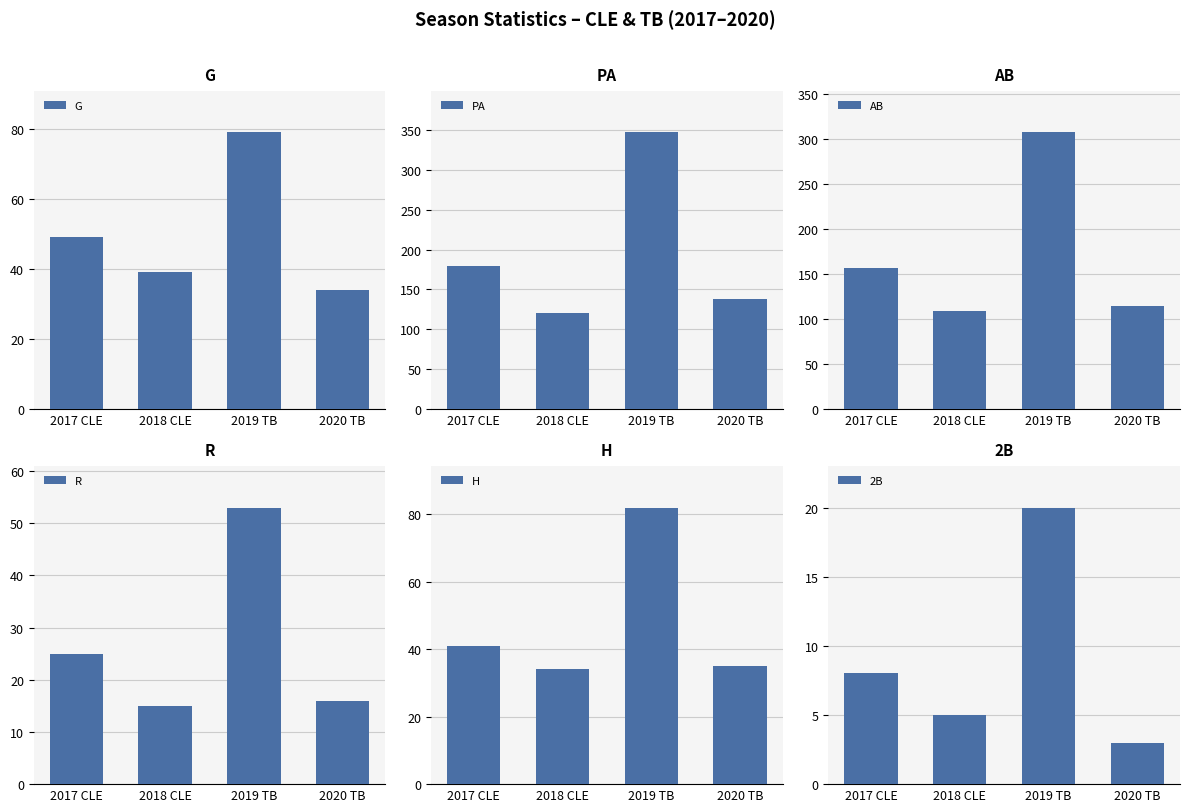

What is the difference between the maximum and minimum values in the PA series?

227